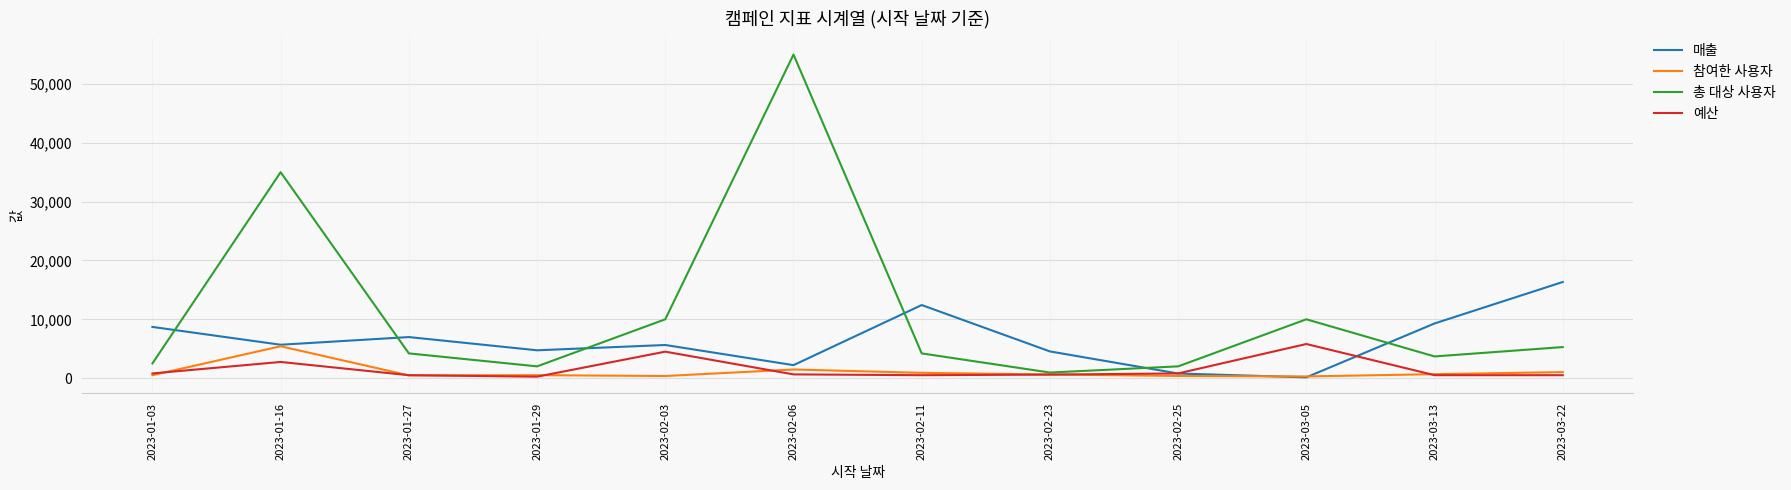

Which series has the largest range (max minus min)?

총 대상 사용자